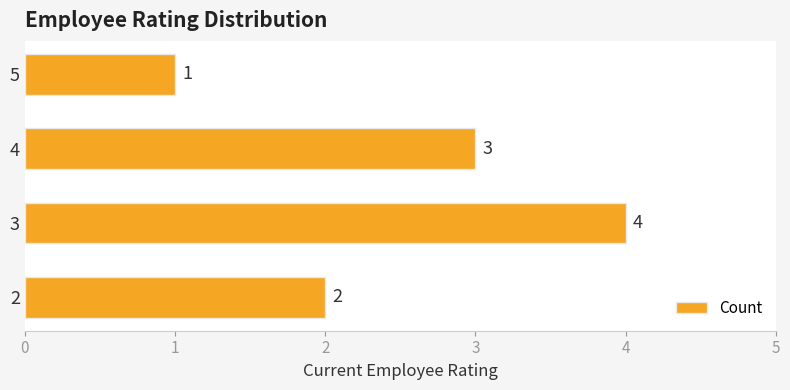

What is the ratio of the value at 4 to the value at 5?

3.0